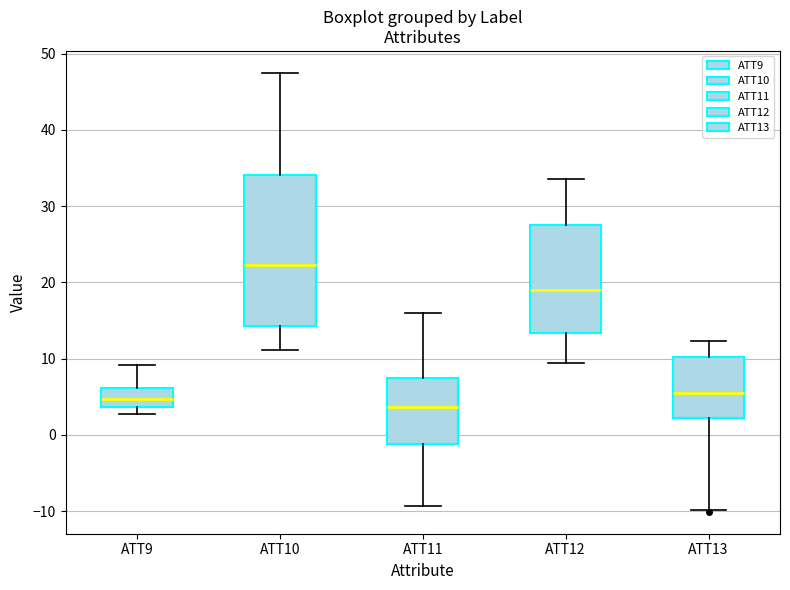

Where does the median line of the box for ATT10 sit on the y-axis? The values are not printed on the chart, so give them approximately, as read against the axis.

22